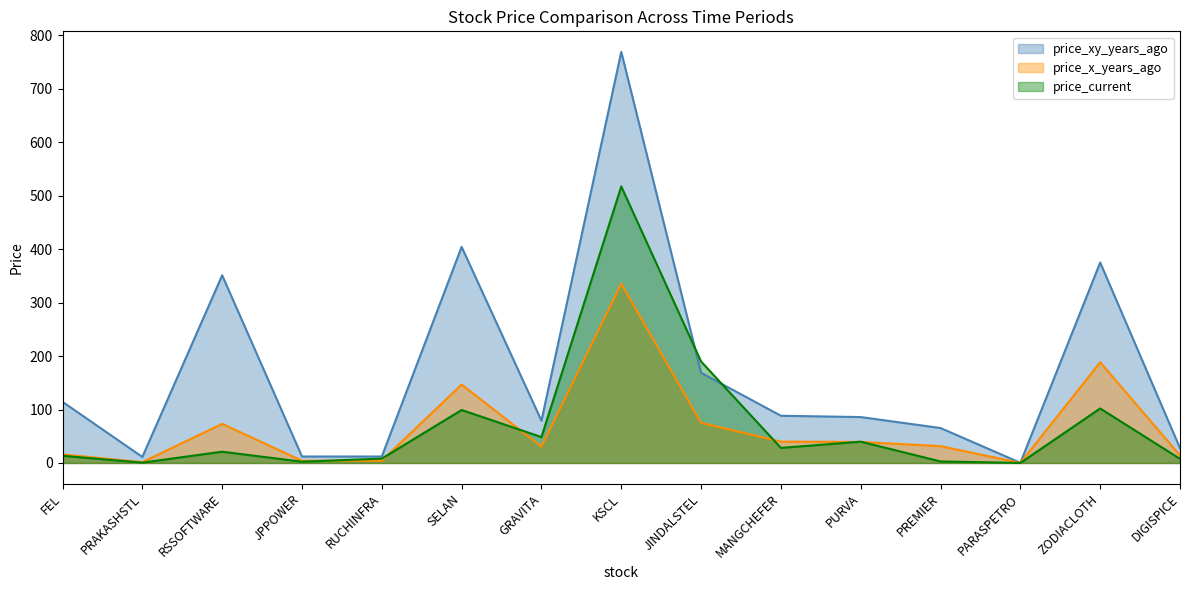

At which label does price_x_years_ago reach its peak?

KSCL